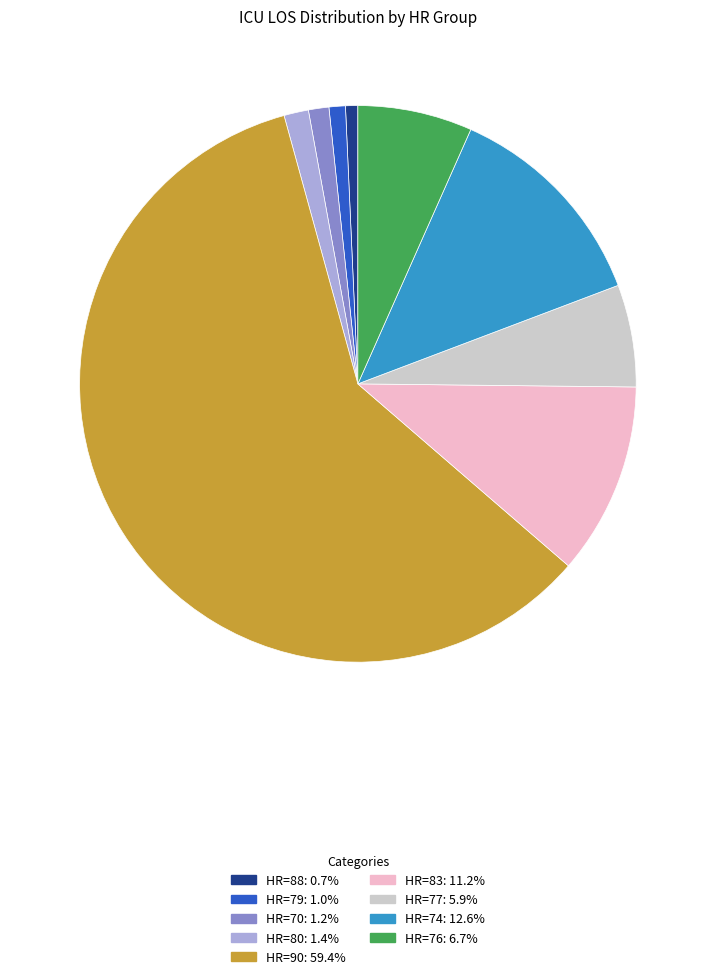

Does any single category account for the majority?

Yes